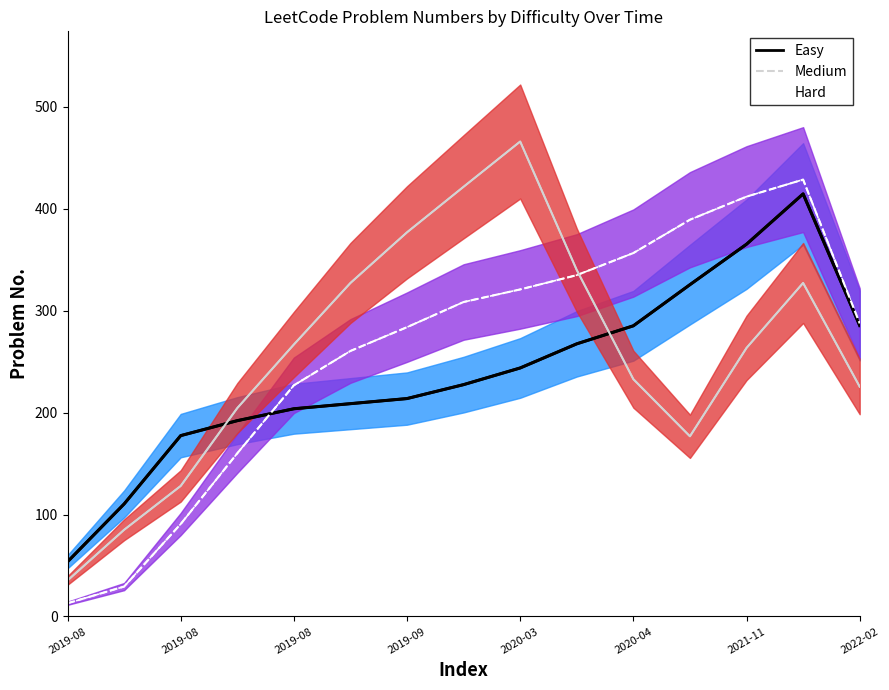

Where is the first local minimum for Hard (center)?

11